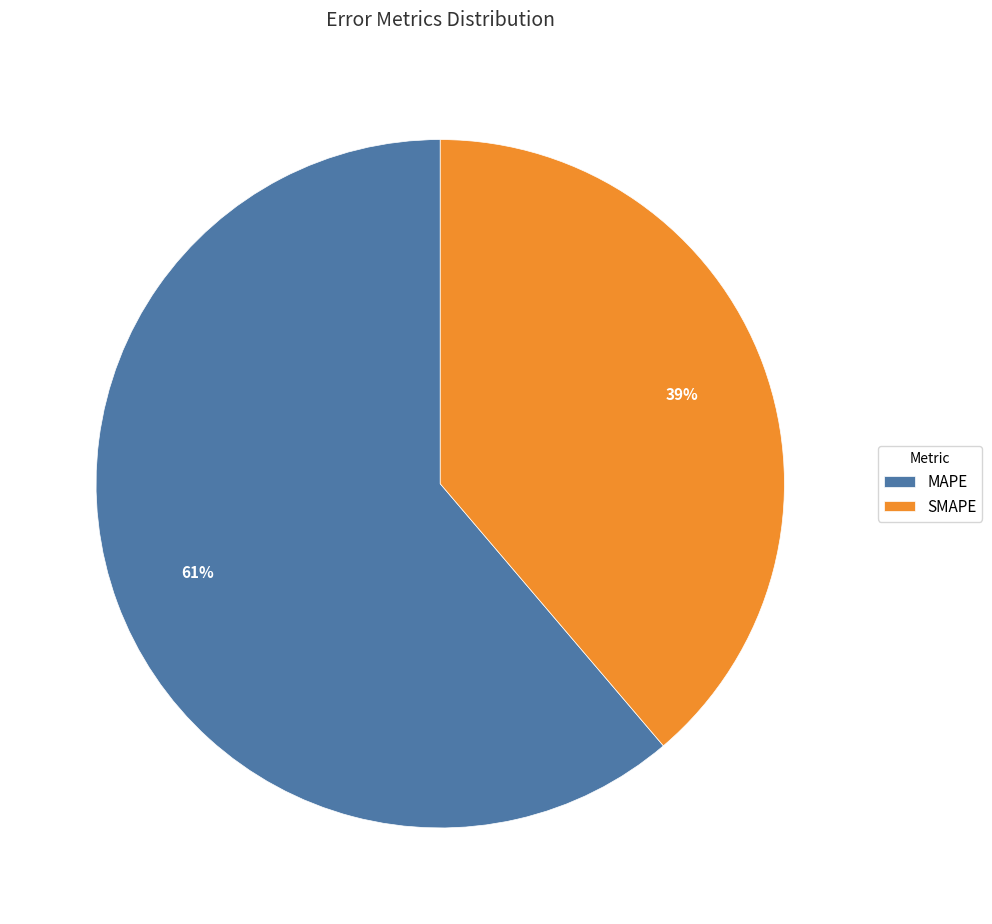

To the nearest percent, what percentage of the pie is MAPE?

61%